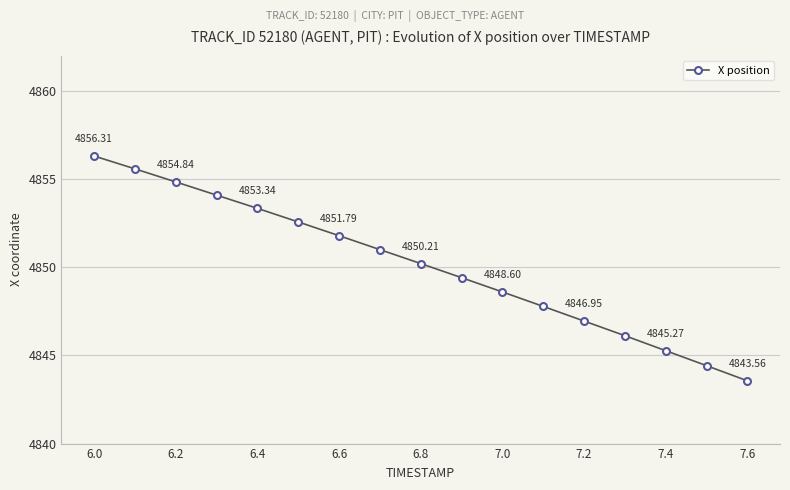

True or false: the data has more than 2 interior local peaks.

False